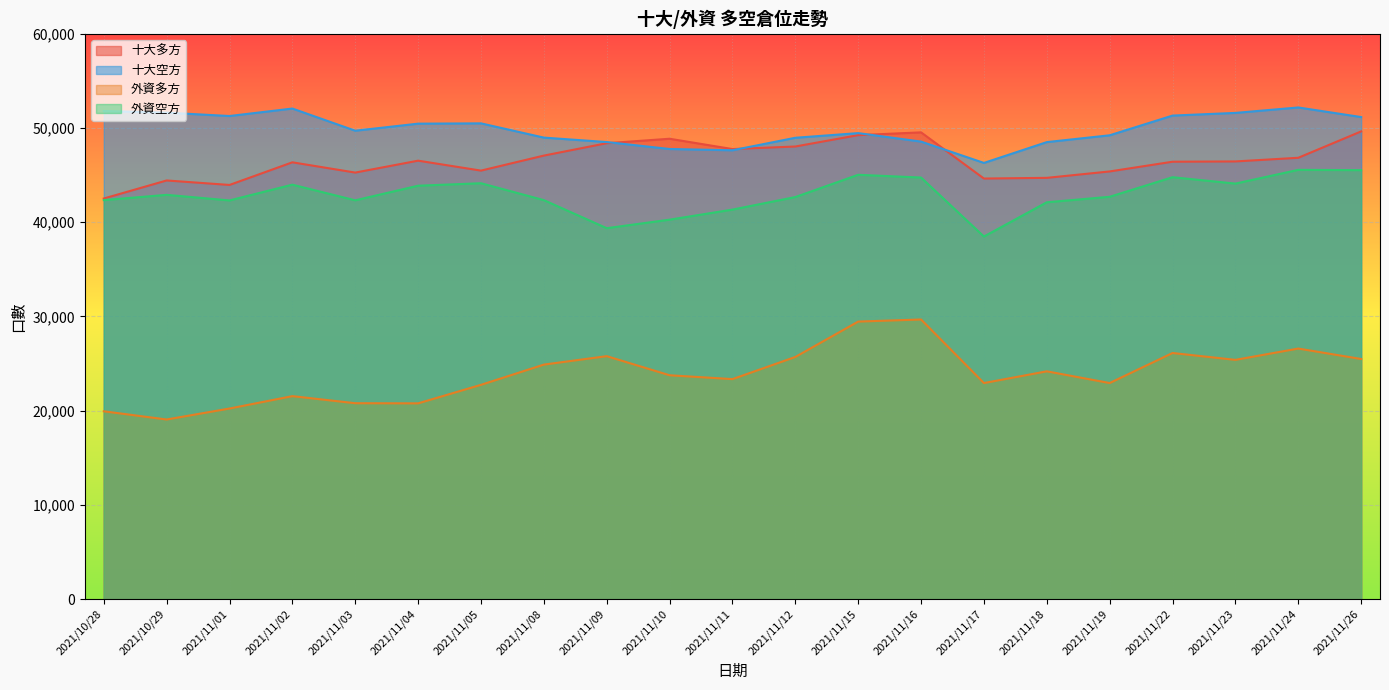

Reading left to right, transcribe all the data shown in this chart.

十大多方: 2021/10/28=42514	2021/10/29=44430	2021/11/01=43954	2021/11/02=46356	2021/11/03=45267	2021/11/04=46531	2021/11/05=45476	2021/11/08=47070	2021/11/09=48384	2021/11/10=48858	2021/11/11=47763	2021/11/12=48035	2021/11/15=49240	2021/11/16=49536	2021/11/17=44634	2021/11/18=44708	2021/11/19=45387	2021/11/22=46419	2021/11/23=46450	2021/11/24=46837	2021/11/26=49637
十大空方: 2021/10/28=51801	2021/10/29=51627	2021/11/01=51270	2021/11/02=52063	2021/11/03=49710	2021/11/04=50459	2021/11/05=50491	2021/11/08=48979	2021/11/09=48507	2021/11/10=47770	2021/11/11=47635	2021/11/12=48961	2021/11/15=49455	2021/11/16=48555	2021/11/17=46292	2021/11/18=48501	2021/11/19=49224	2021/11/22=51316	2021/11/23=51600	2021/11/24=52178	2021/11/26=51159
外資多方: 2021/10/28=19933	2021/10/29=19062	2021/11/01=20227	2021/11/02=21541	2021/11/03=20790	2021/11/04=20776	2021/11/05=22740	2021/11/08=24888	2021/11/09=25784	2021/11/10=23757	2021/11/11=23348	2021/11/12=25699	2021/11/15=29454	2021/11/16=29676	2021/11/17=22930	2021/11/18=24175	2021/11/19=22931	2021/11/22=26119	2021/11/23=25391	2021/11/24=26591	2021/11/26=25483
外資空方: 2021/10/28=42347	2021/10/29=42904	2021/11/01=42311	2021/11/02=43984	2021/11/03=42324	2021/11/04=43873	2021/11/05=44136	2021/11/08=42343	2021/11/09=39366	2021/11/10=40270	2021/11/11=41338	2021/11/12=42670	2021/11/15=45033	2021/11/16=44739	2021/11/17=38480	2021/11/18=42115	2021/11/19=42698	2021/11/22=44775	2021/11/23=44098	2021/11/24=45556	2021/11/26=45526